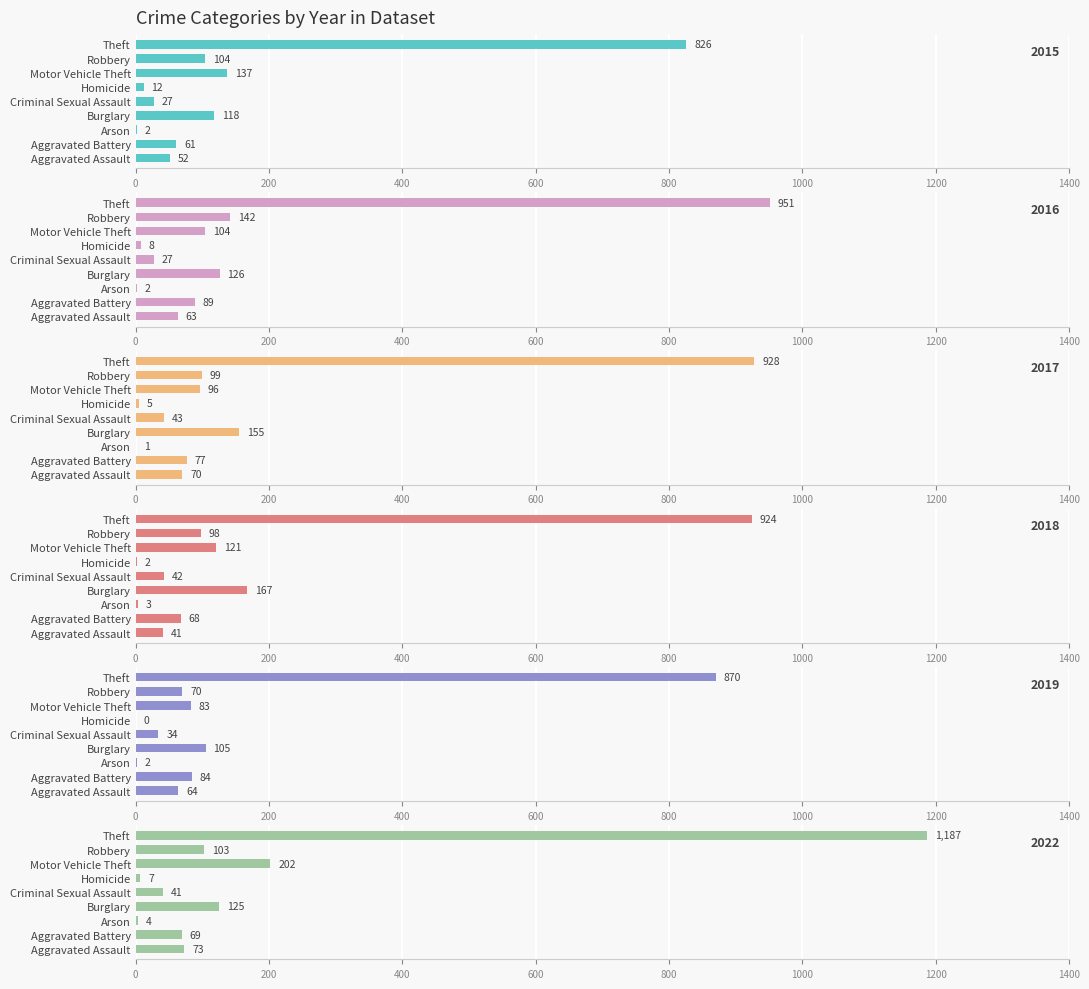

What are all the series names shown in the legend?

2015, 2016, 2017, 2018, 2019, 2022